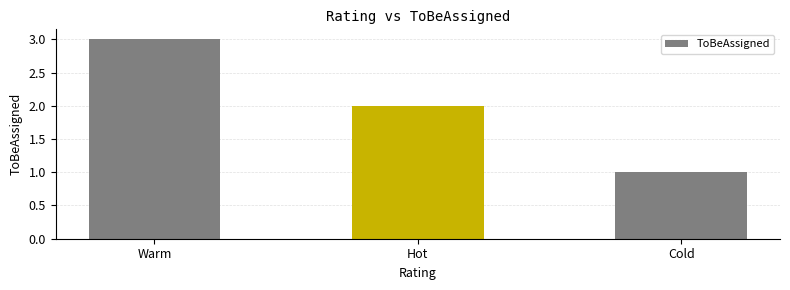

What is the ratio of the value at Cold to the value at Hot?

0.5